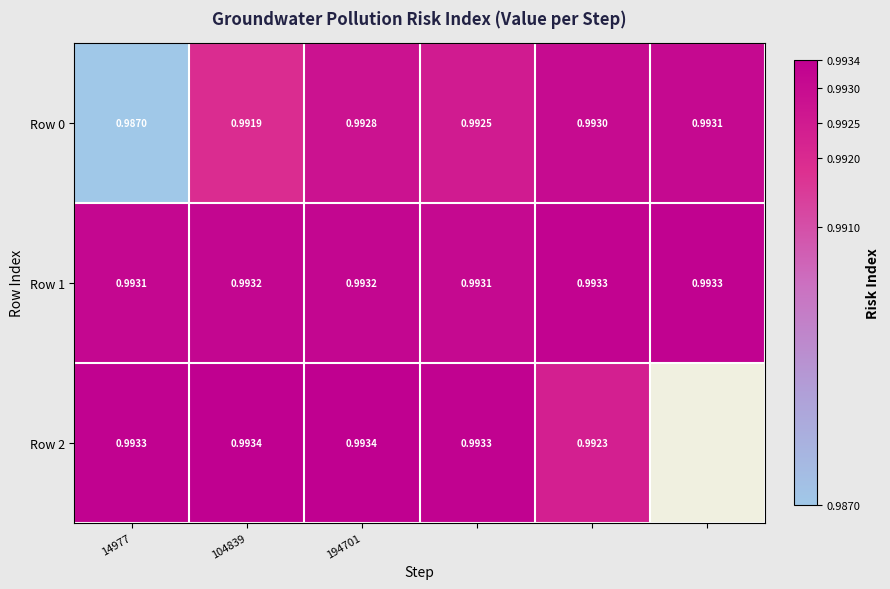

At 14977, list the series in order from smallest to largest.

Row 0, Row 1, Row 2